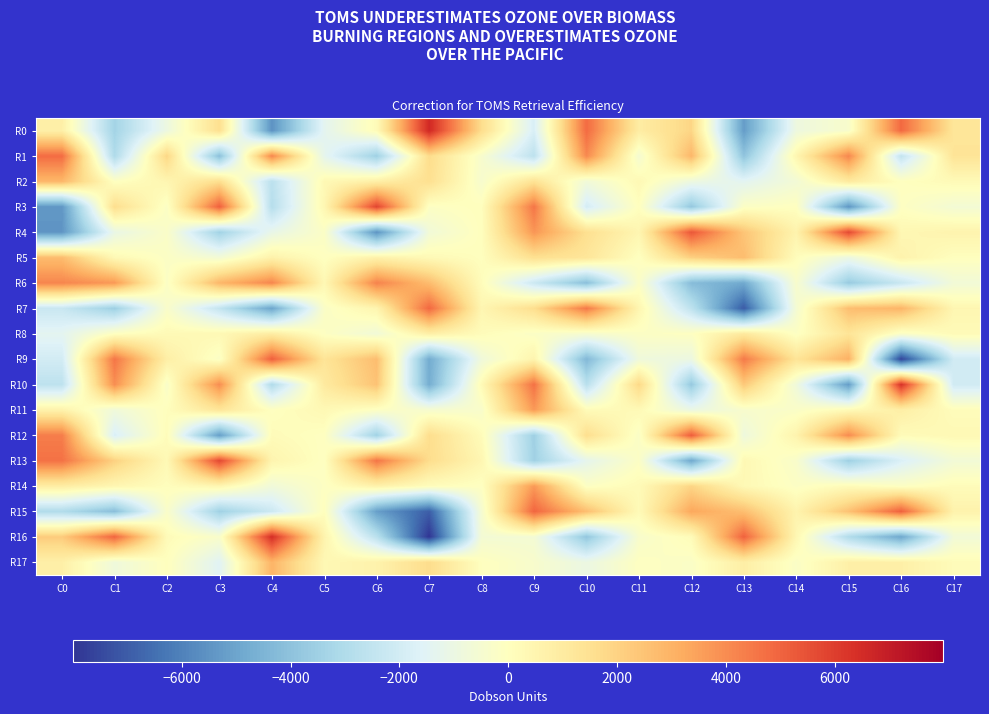

What is the difference between the highest and lowest values at C0?

10247.3